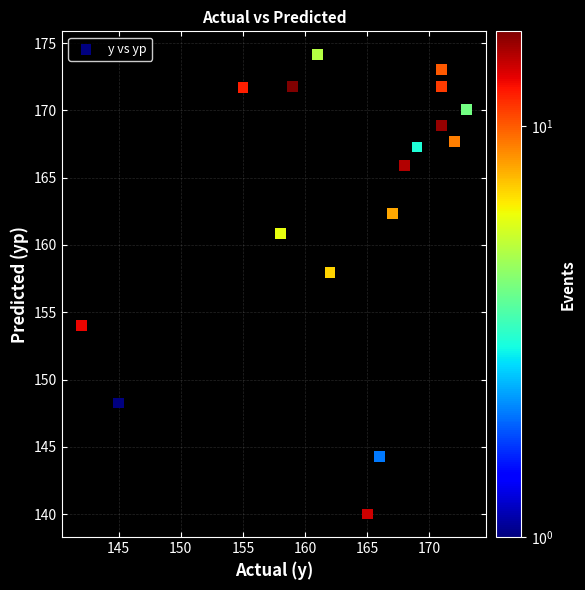

What is the range of X values (max minus min)?

31.0